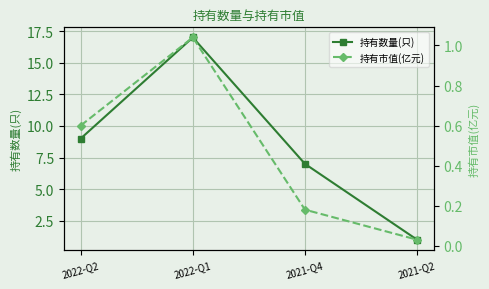

True or false: 持有数量(只) and 持有市值(亿元) intersect in this chart.

False